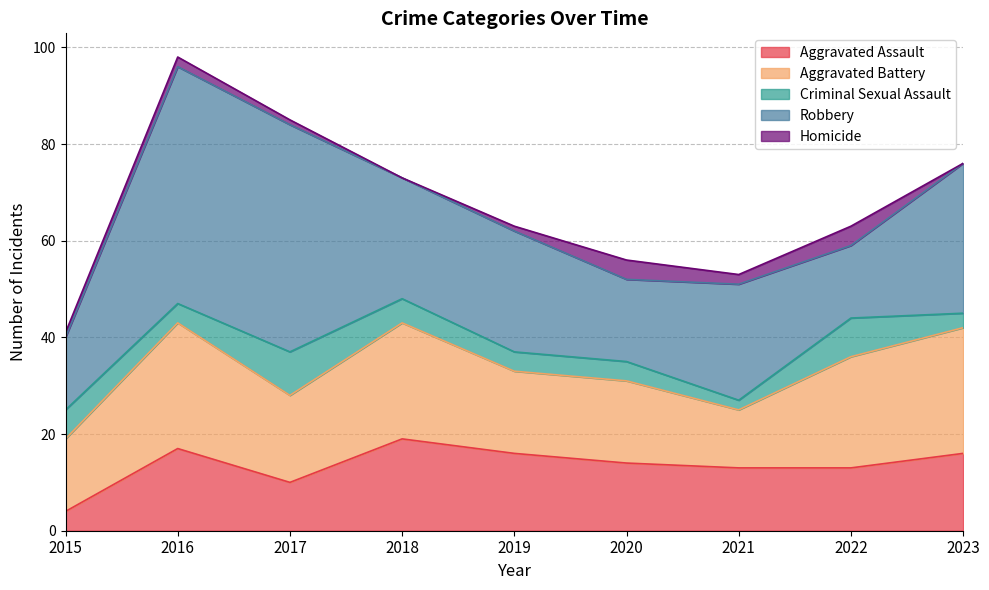

Reading left to right, extract all data points from this chart.

Aggravated Assault: 2015=4	2016=17	2017=10	2018=19	2019=16	2020=14	2021=13	2022=13	2023=16
Aggravated Battery: 2015=15	2016=26	2017=18	2018=24	2019=17	2020=17	2021=12	2022=23	2023=26
Criminal Sexual Assault: 2015=6	2016=4	2017=9	2018=5	2019=4	2020=4	2021=2	2022=8	2023=3
Robbery: 2015=15	2016=49	2017=47	2018=25	2019=25	2020=17	2021=24	2022=15	2023=31
Homicide: 2015=1	2016=2	2017=1	2018=0	2019=1	2020=4	2021=2	2022=4	2023=0